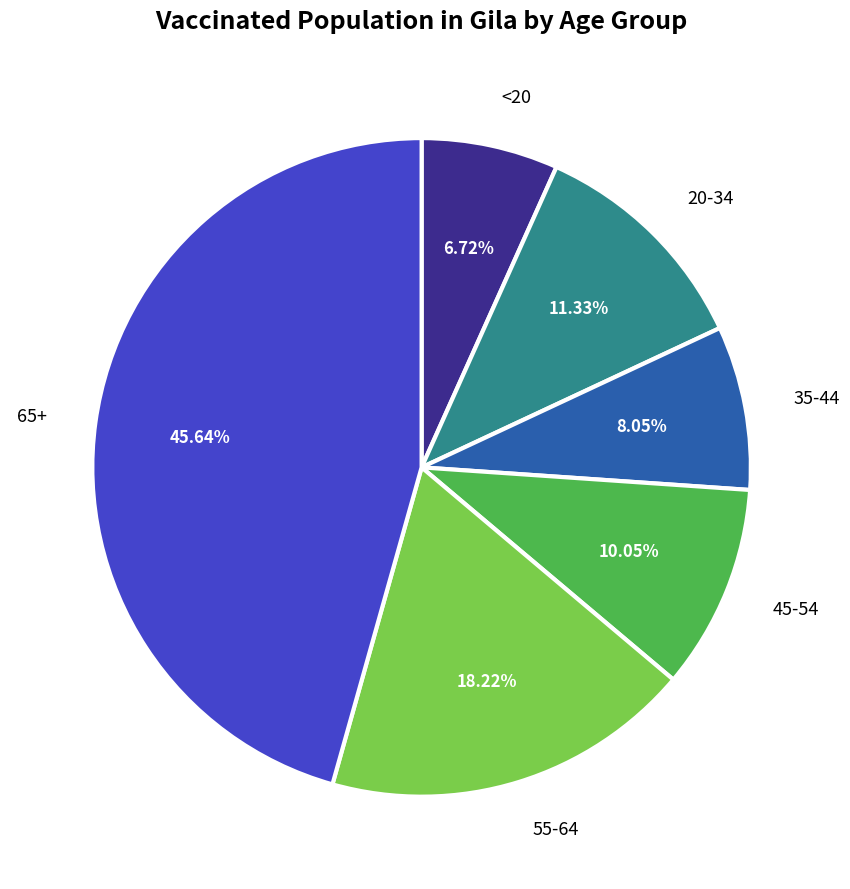

True or false: 20-34 accounts for 17% of the total.

False